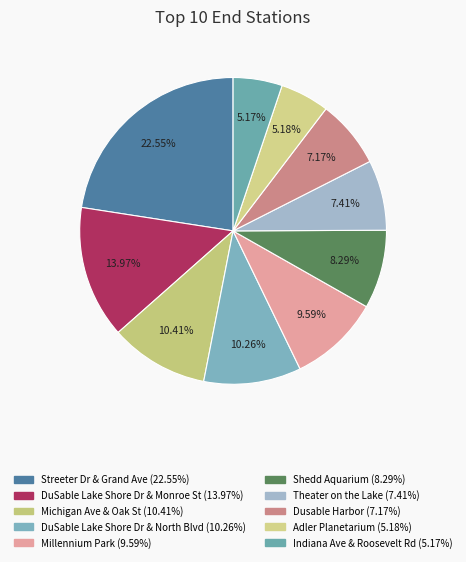

To the nearest percent, what is the difference between the Indiana Ave & Roosevelt Rd and Shedd Aquarium slice percentages?

3%